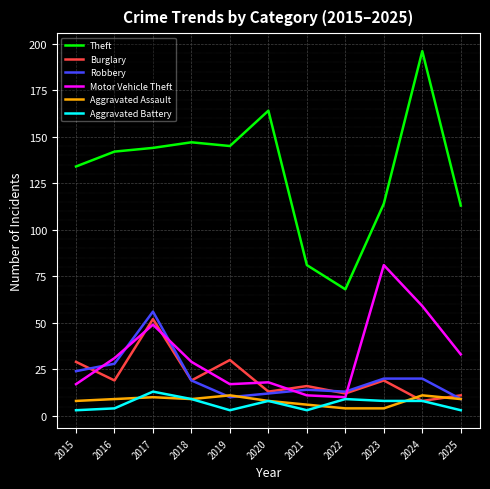

Which series has the largest total across all categories?

Theft